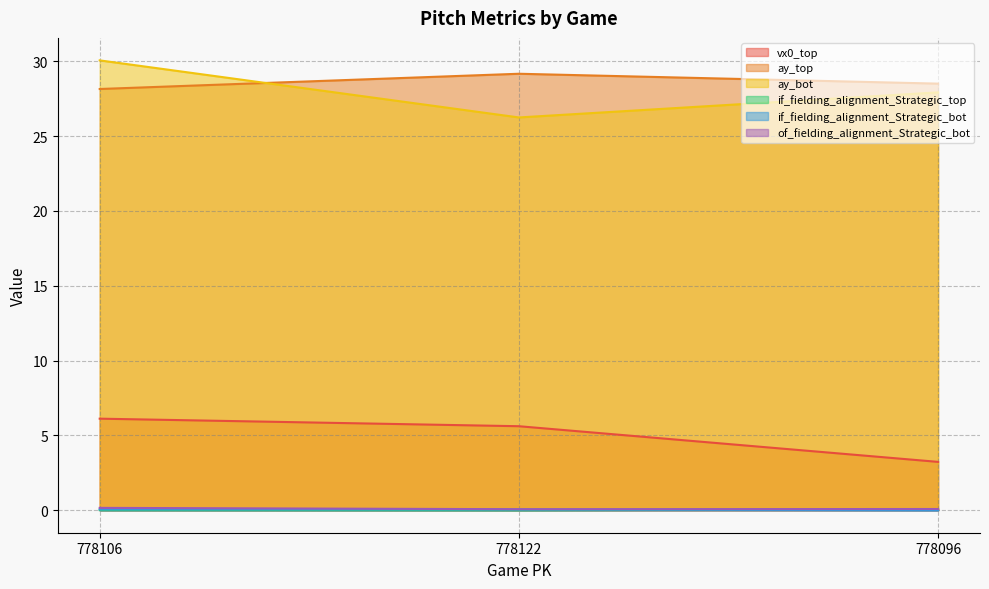

Reading right to left, what are all the values shown in this chart?

vx0_top: 3.2	5.6	6.1
ay_top: 28.5	29.2	28.1
ay_bot: 27.9	26.2	30.1
if_fielding_alignment_Strategic_top: 0.1	0.0	0.0
if_fielding_alignment_Strategic_bot: 0.0	0.1	0.1
of_fielding_alignment_Strategic_bot: 0.1	0.1	0.2